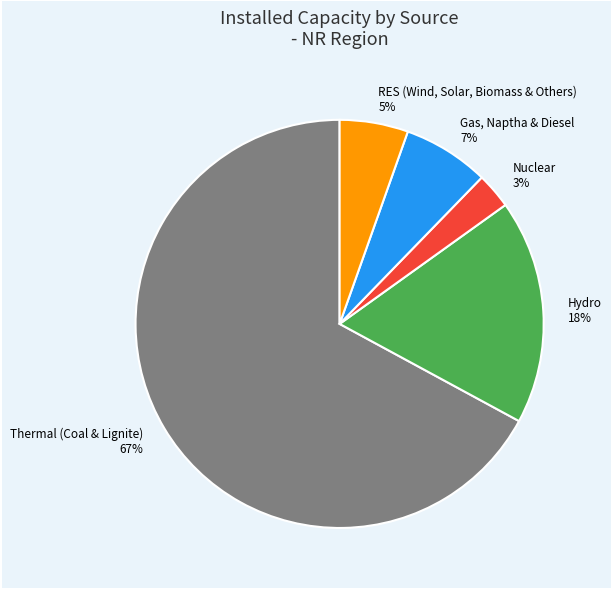

How many slices are in this pie chart?

5